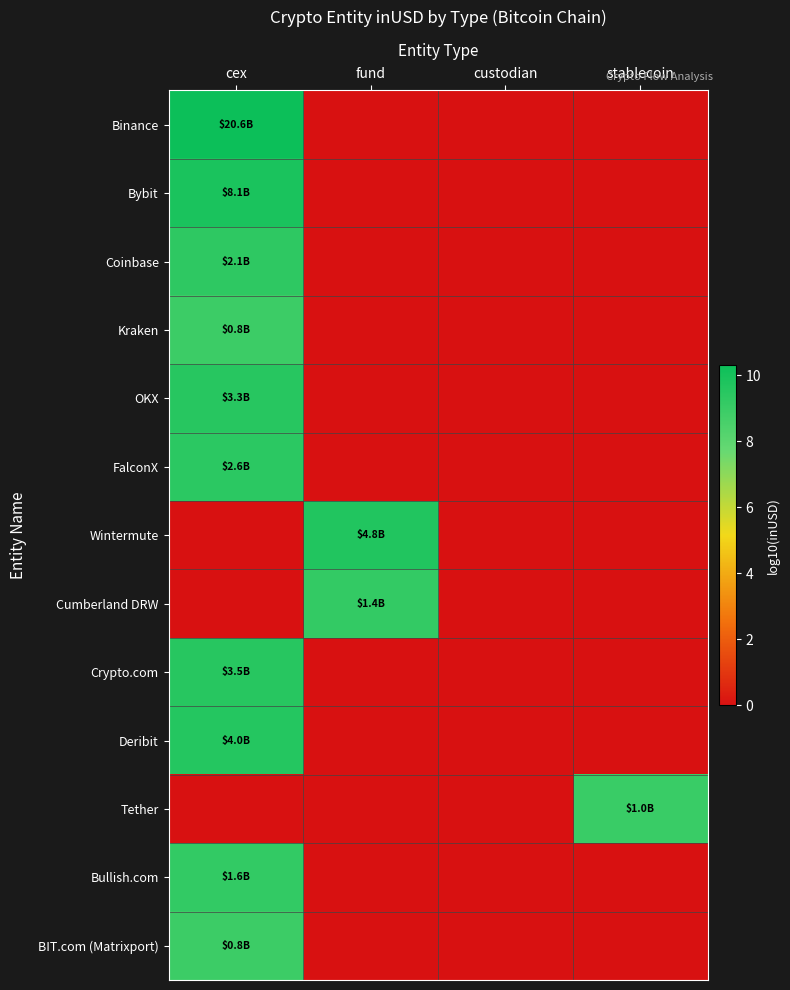

Reading left to right, extract all data points from this chart.

Binance: cex=10.3	fund=0.0	custodian=0.0	stablecoin=0.0
Bybit: cex=9.9	fund=0.0	custodian=0.0	stablecoin=0.0
Coinbase: cex=9.3	fund=0.0	custodian=0.0	stablecoin=0.0
Kraken: cex=8.9	fund=0.0	custodian=0.0	stablecoin=0.0
OKX: cex=9.5	fund=0.0	custodian=0.0	stablecoin=0.0
FalconX: cex=9.4	fund=0.0	custodian=0.0	stablecoin=0.0
Wintermute: cex=0.0	fund=9.7	custodian=0.0	stablecoin=0.0
Cumberland DRW: cex=0.0	fund=9.2	custodian=0.0	stablecoin=0.0
Crypto.com: cex=9.5	fund=0.0	custodian=0.0	stablecoin=0.0
Deribit: cex=9.6	fund=0.0	custodian=0.0	stablecoin=0.0
Tether: cex=0.0	fund=0.0	custodian=0.0	stablecoin=9.0
Bullish.com: cex=9.2	fund=0.0	custodian=0.0	stablecoin=0.0
BIT.com (Matrixport): cex=8.9	fund=0.0	custodian=0.0	stablecoin=0.0